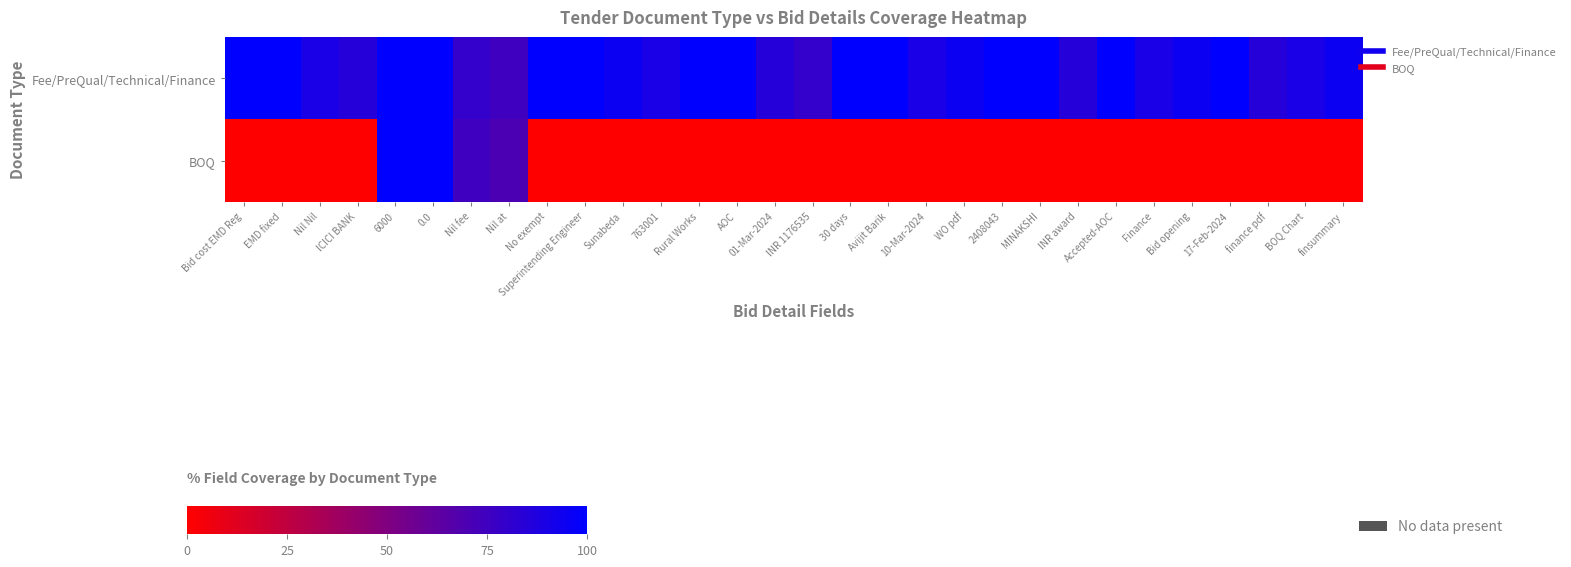

Which series has the largest range (max minus min)?

BOQ